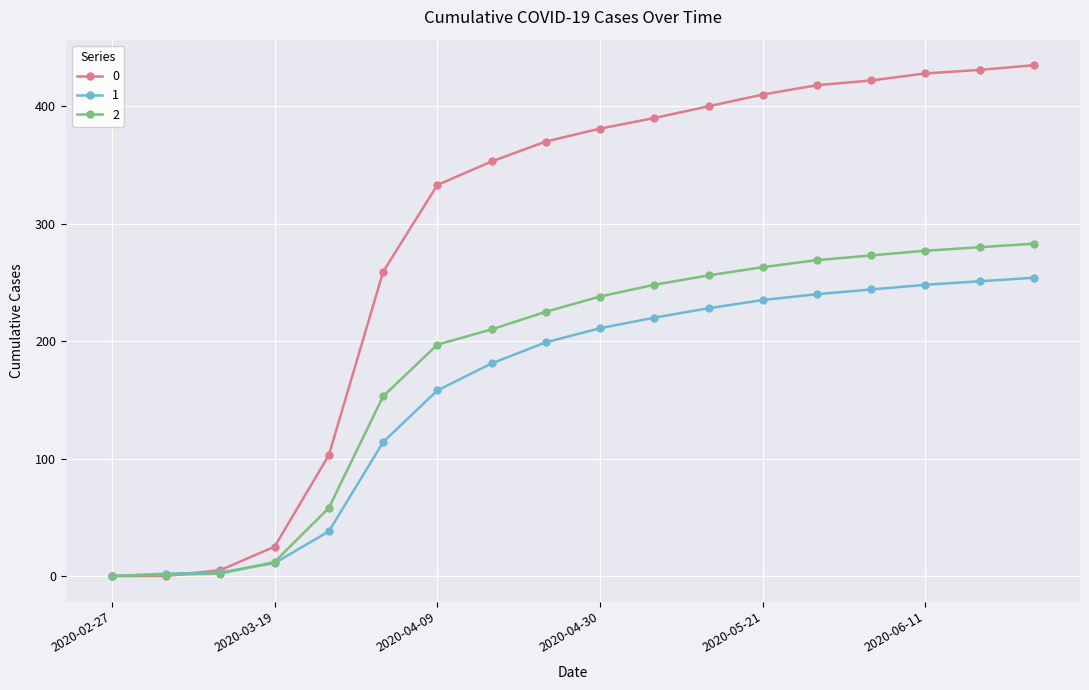

What is the greatest value displayed?

435